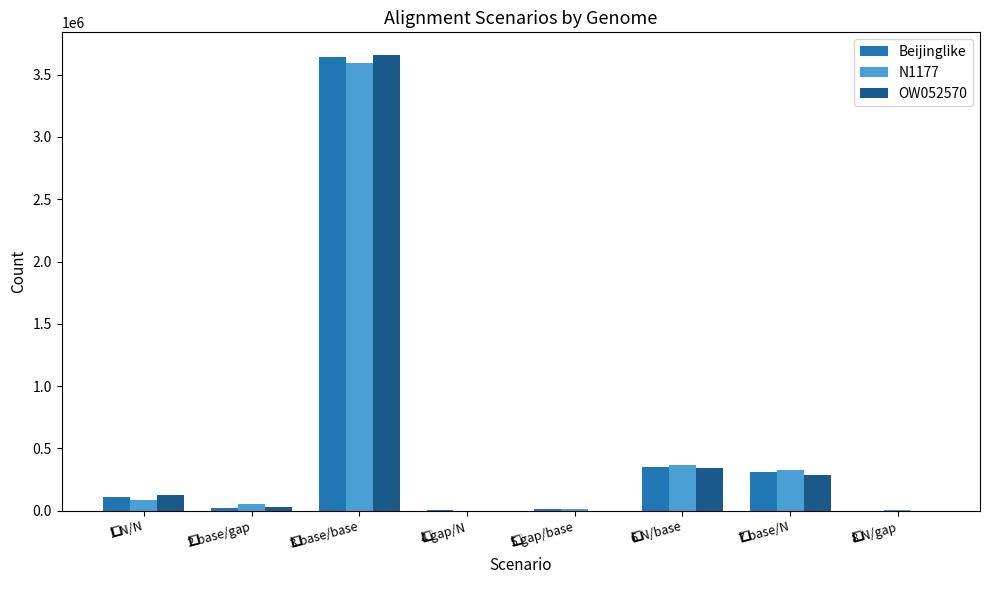

What are all the series names shown in the legend?

Beijinglike, N1177, OW052570